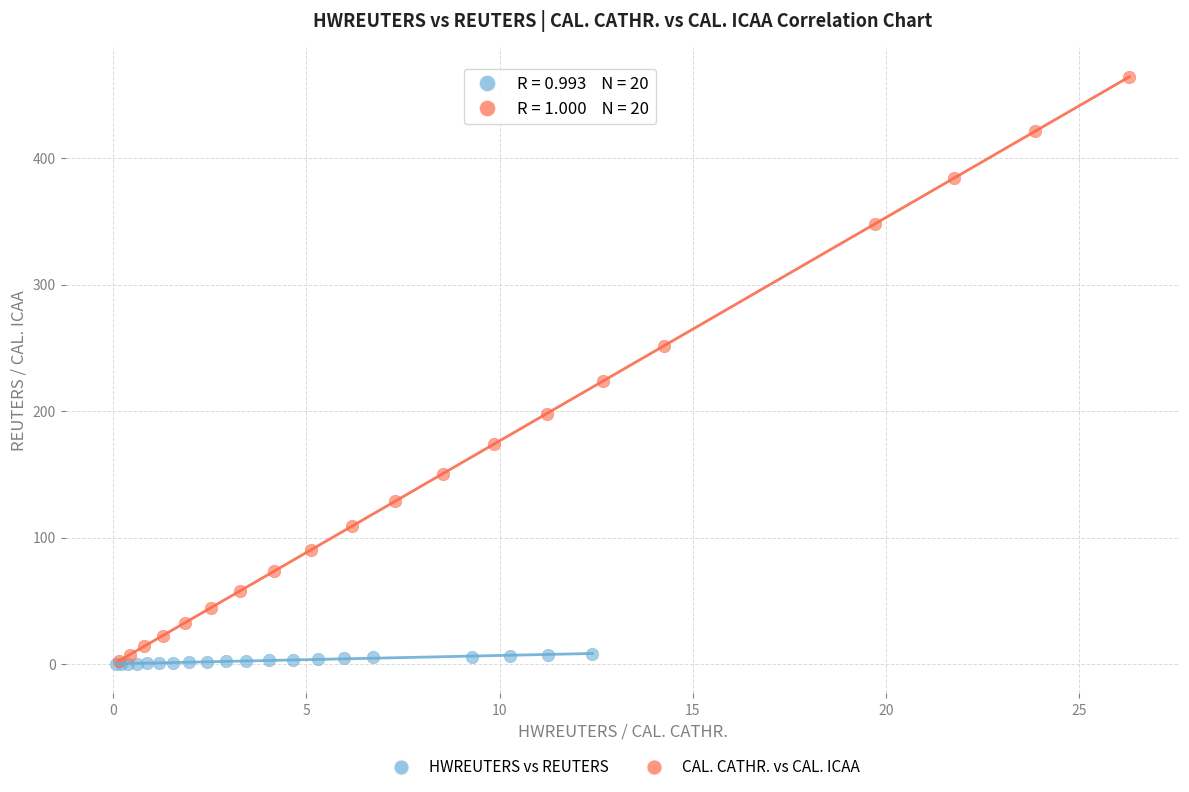

Which series has the largest Y range (max minus min)?

CAL. CATHR. vs CAL. ICAA